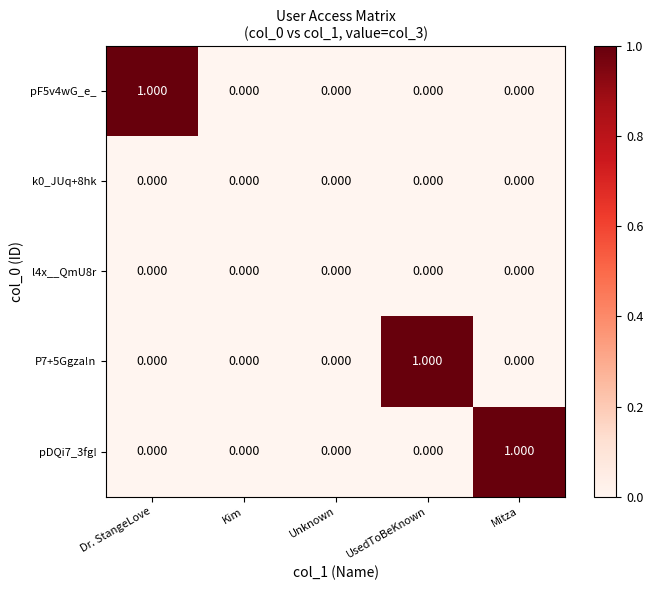

Which category has the highest value in the pF5v4wG_e_ series?

Dr. StangeLove